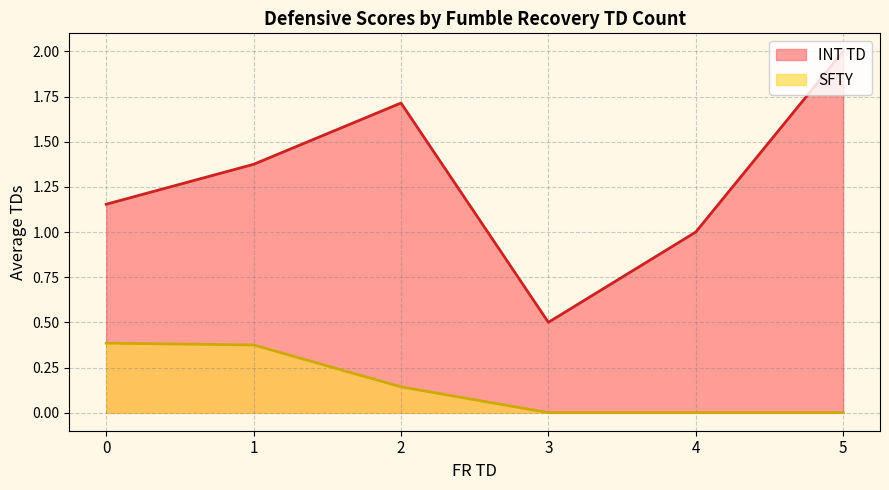

Which series has the largest total across all categories?

INT TD